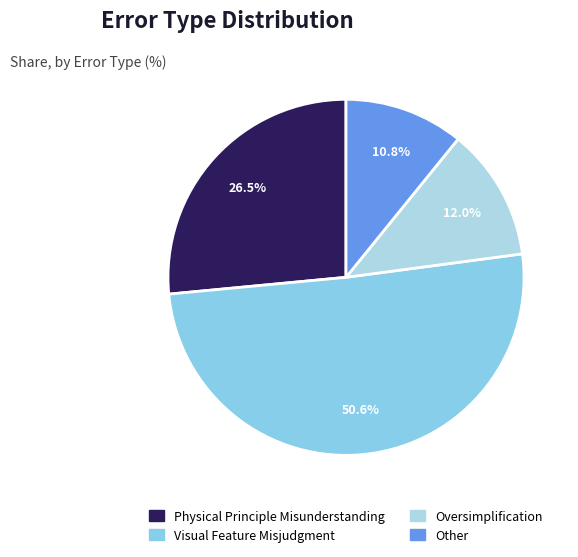

Is Visual Feature Misjudgment the majority of the pie?

Yes